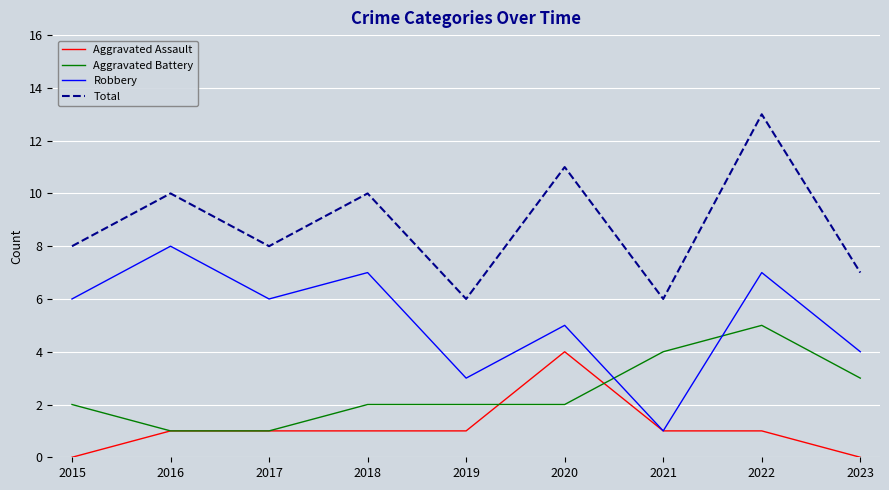

What is the sum of all Aggravated Battery values?

22